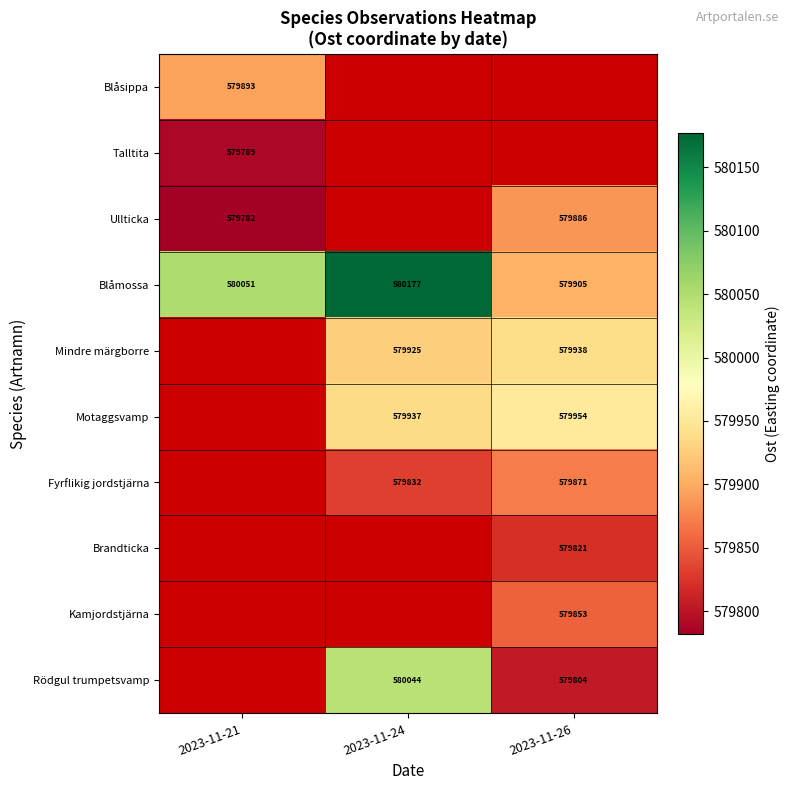

Is the value of Talltita at 2023-11-21 greater than the value of Ullticka at 2023-11-21?

Yes